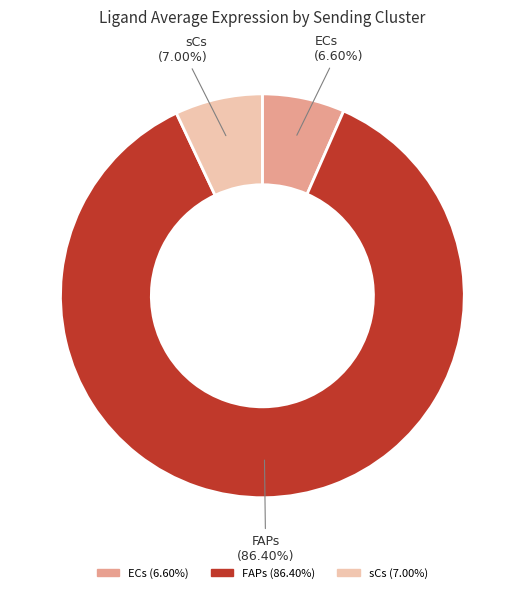

Which category has the biggest portion of the pie?

FAPs